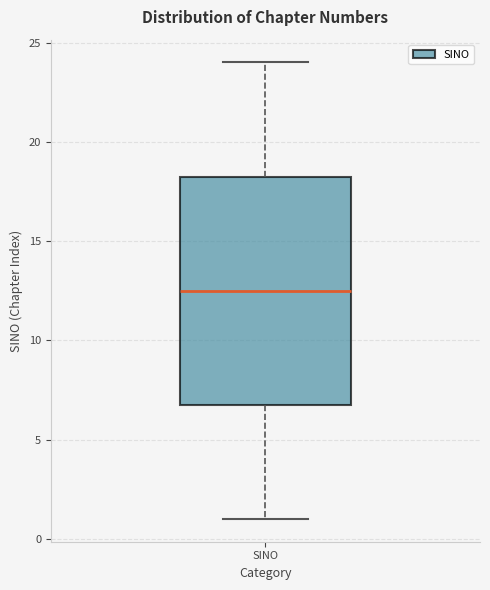

Transcribe this box plot: give where the median line is, the range the box spans, and where the two whiskers end, as read against the y-axis. The values are not printed on the chart, so give them approximately, as read against the axis.

median 12.5, box 7.0 to 18.5, whiskers 1.0 to 24.0